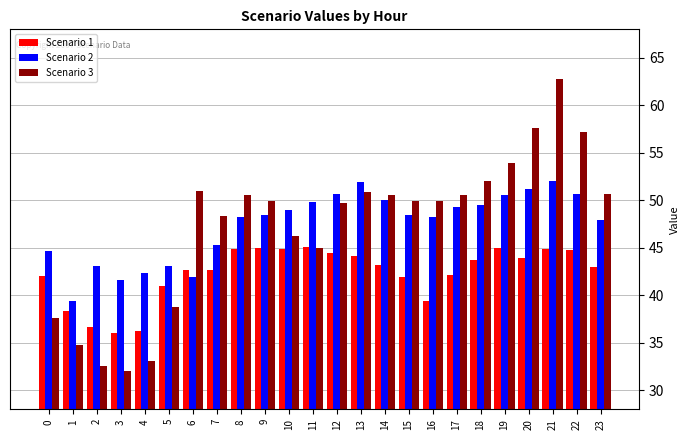

Which series has the widest spread of values?

Scenario 3